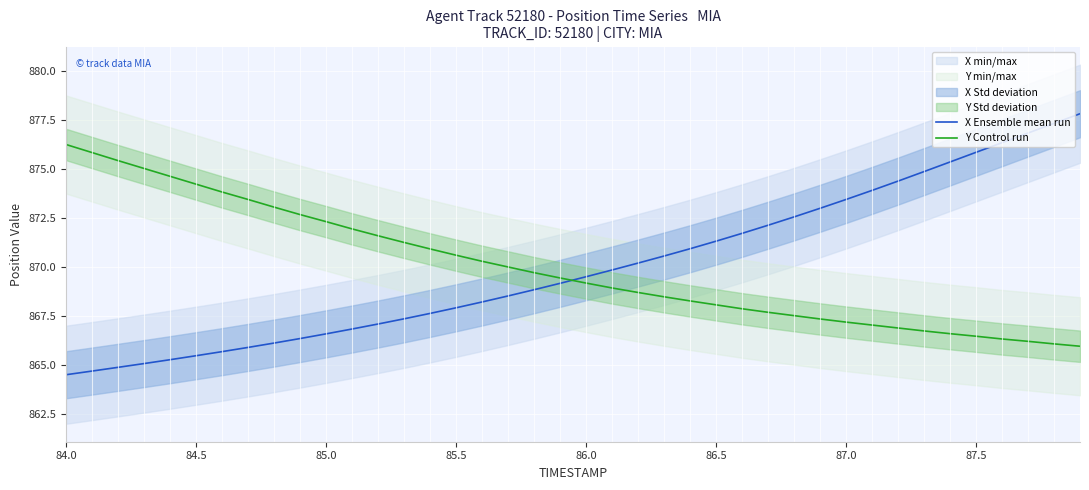

True or false: Y Control run has more than 0 interior local peaks.

False